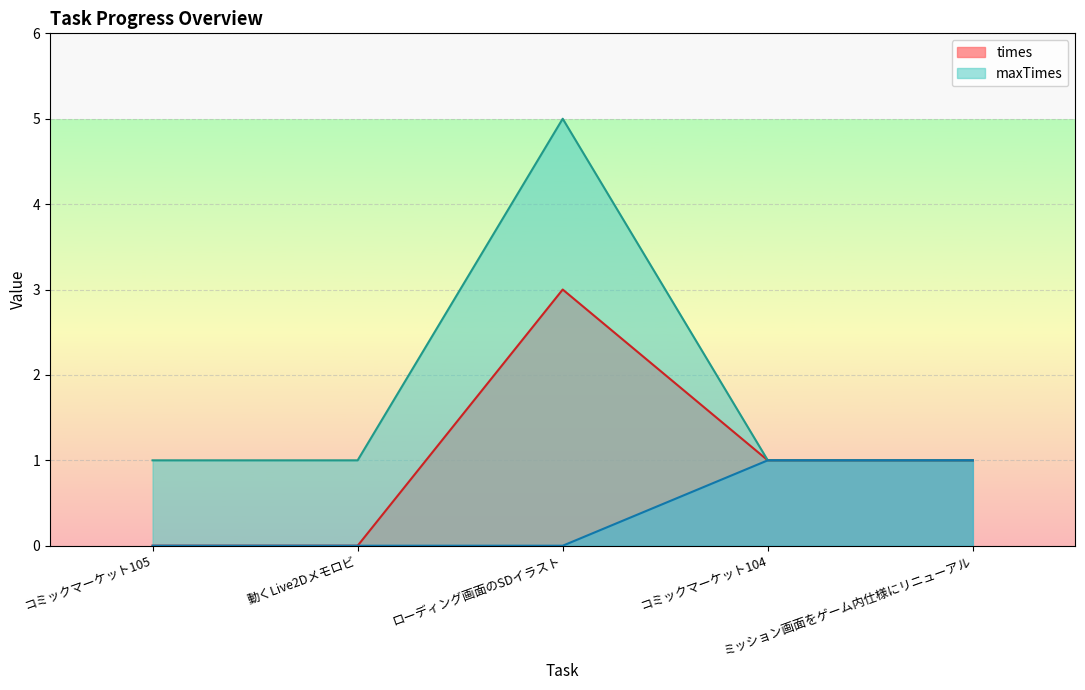

Reading left to right, transcribe all the data shown in this chart.

times: コミックマーケット105=0	動くLive2Dメモロビ=0	ローディング画面のSDイラスト=3	コミックマーケット104=1	ミッション画面をゲーム内仕様にリニューアル=1
maxTimes: コミックマーケット105=1	動くLive2Dメモロビ=1	ローディング画面のSDイラスト=5	コミックマーケット104=1	ミッション画面をゲーム内仕様にリニューアル=1
__percent__: コミックマーケット105=0	動くLive2Dメモロビ=0	ローディング画面のSDイラスト=0	コミックマーケット104=1	ミッション画面をゲーム内仕様にリニューアル=1